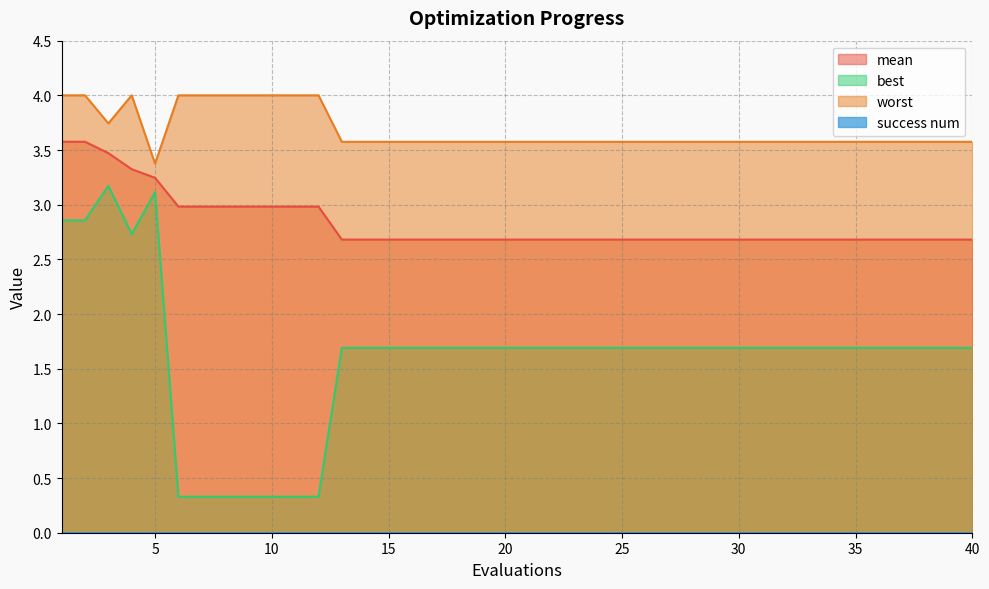

Between 19 and 22, which series saw the biggest shift?

mean